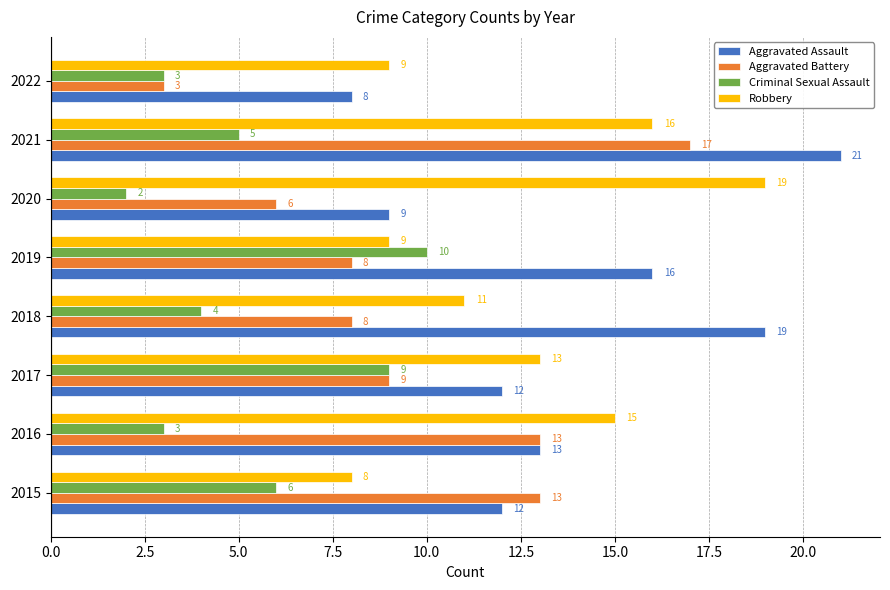

How many categories are shown in the chart?

8